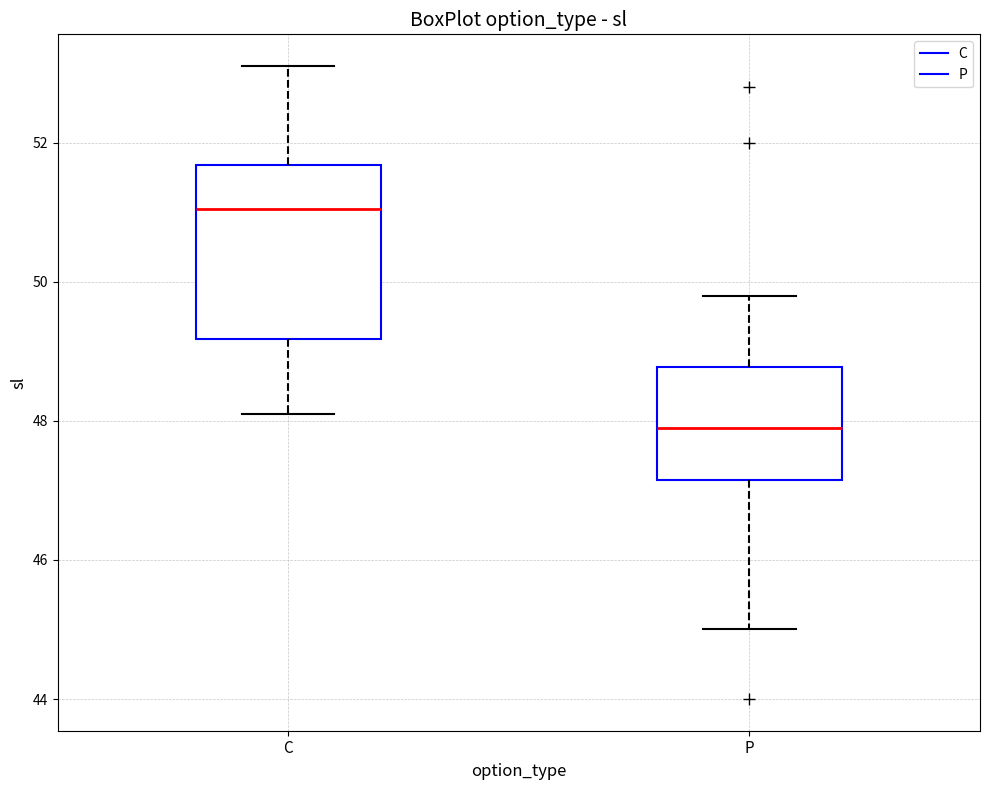

Where does the median line of the box for C sit on the y-axis? The values are not printed on the chart, so give them approximately, as read against the axis.

51.0